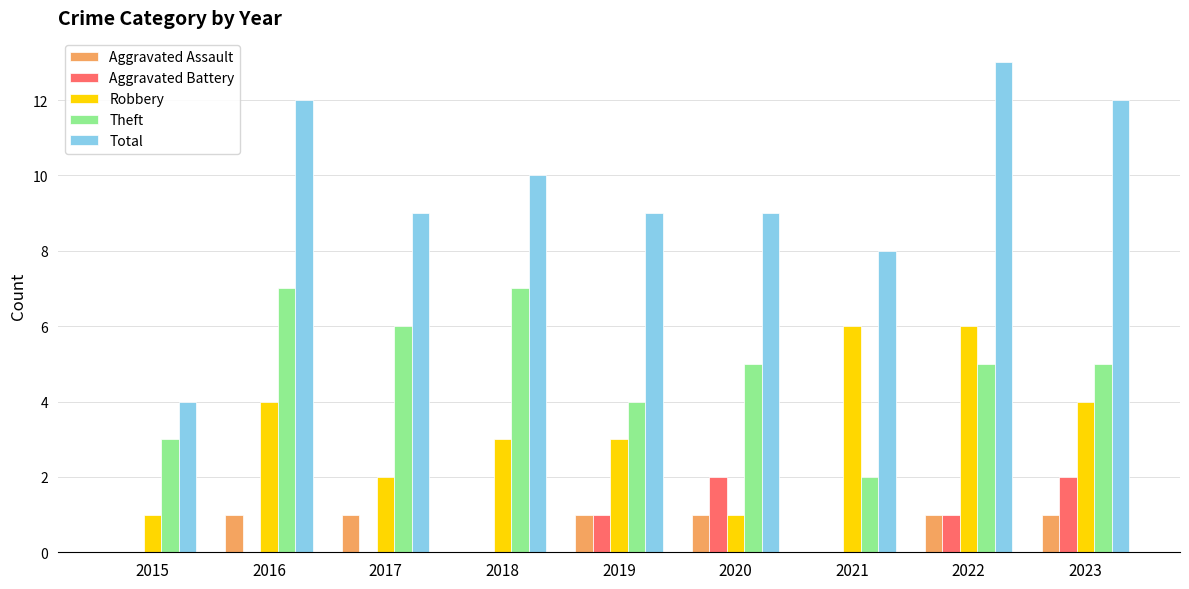

What is the sum of all Theft values?

44